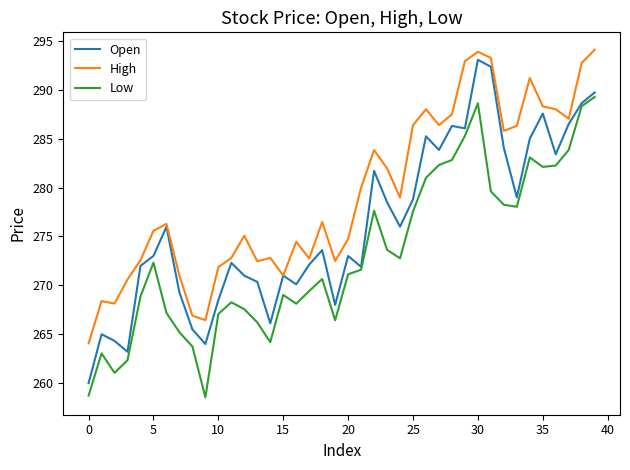

What is the difference between the maximum and second lowest values in the Low series?

30.5